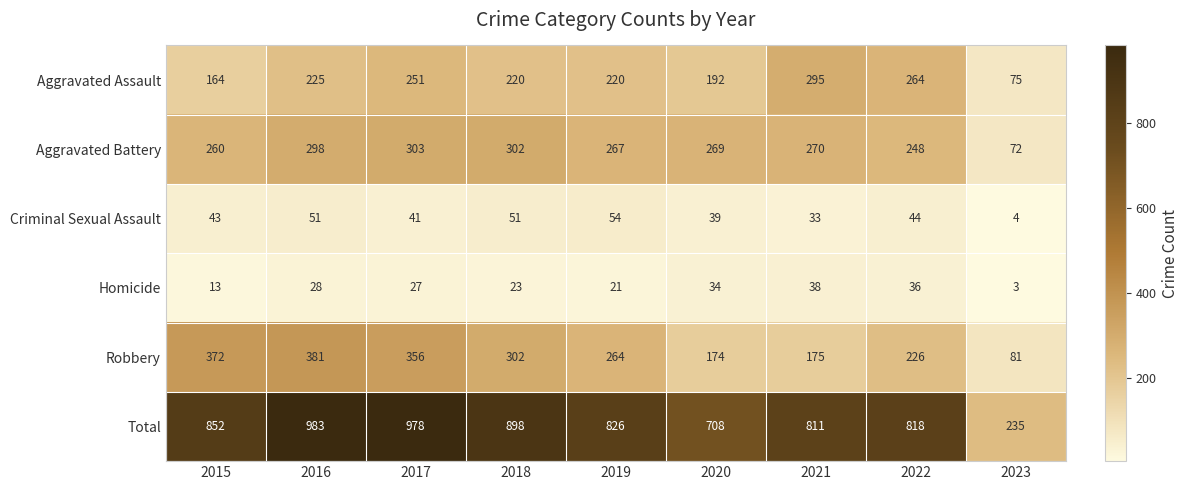

Which series has the widest spread of values?

Total